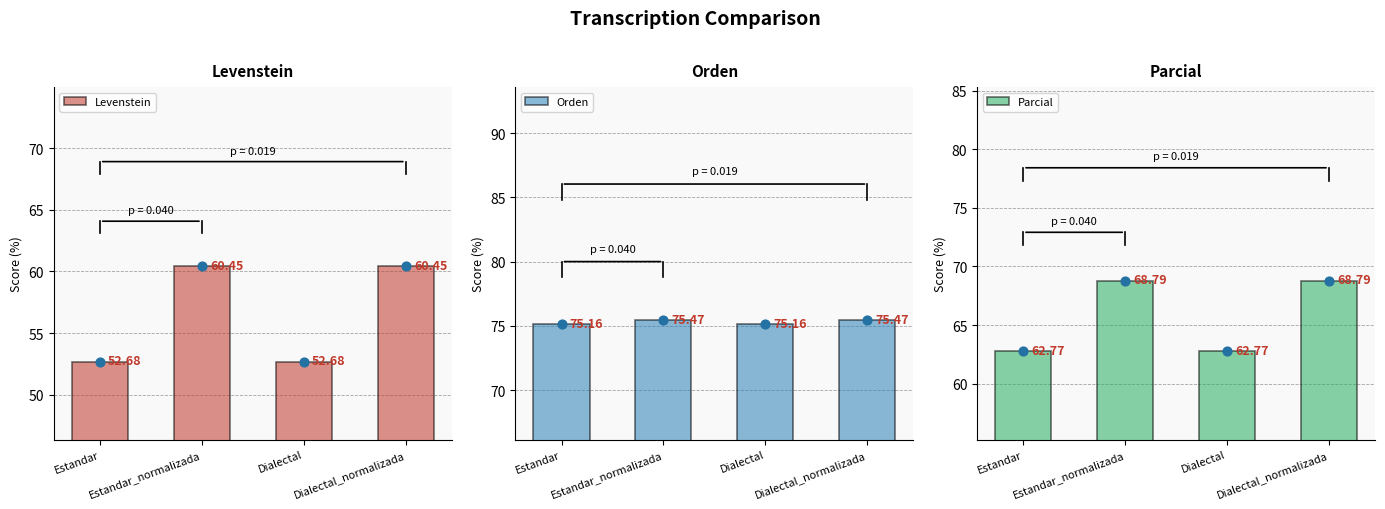

At how many categories does at least one series exceed 74?

4